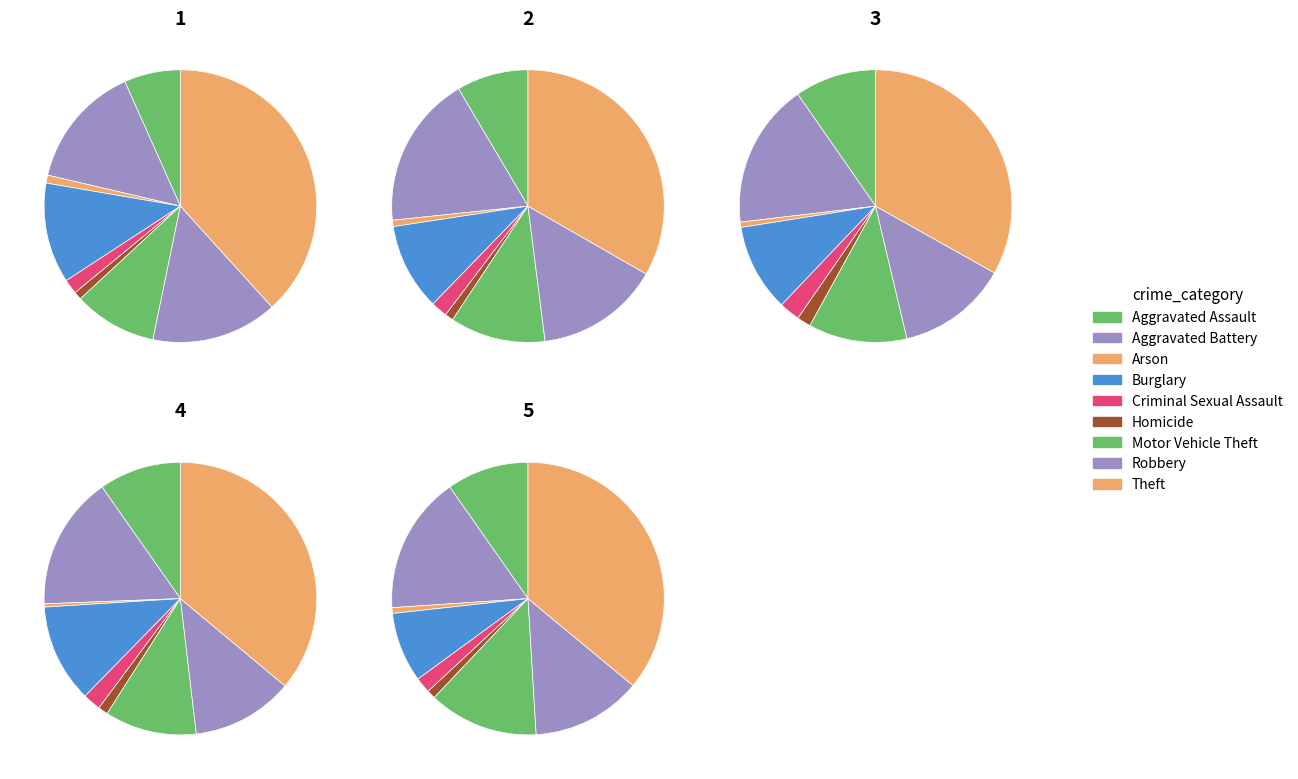

To the nearest percent, what portion does Homicide represent?

2%